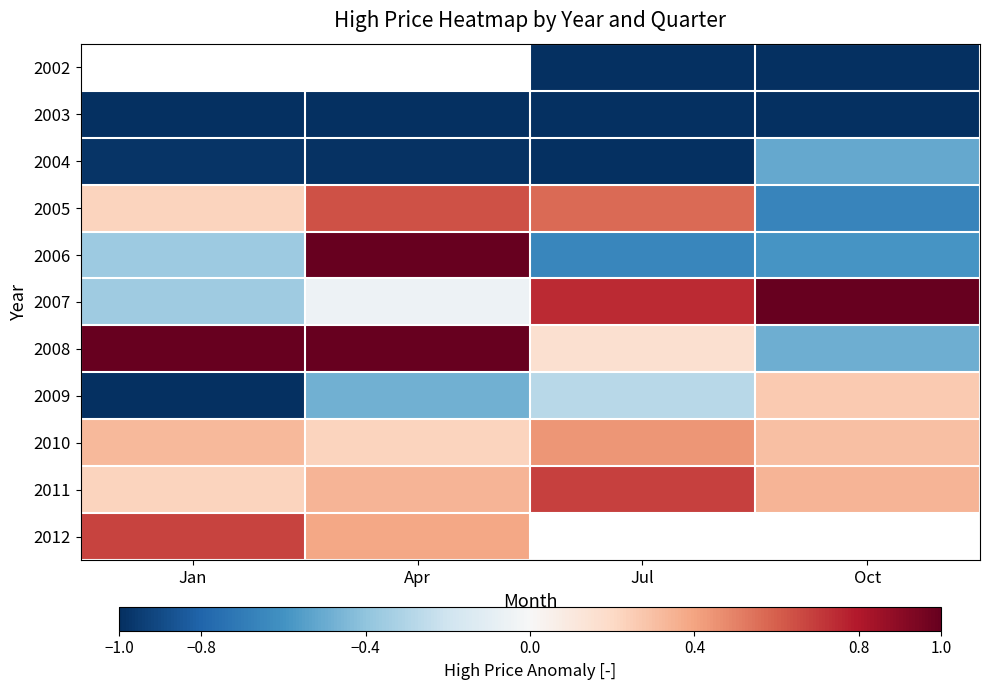

How many values in 2006 are below zero?

3